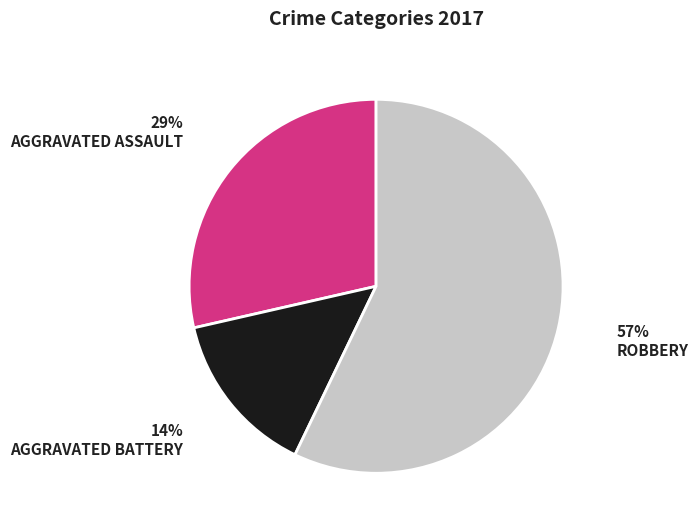

To the nearest percent, what is the average slice percentage?

33%